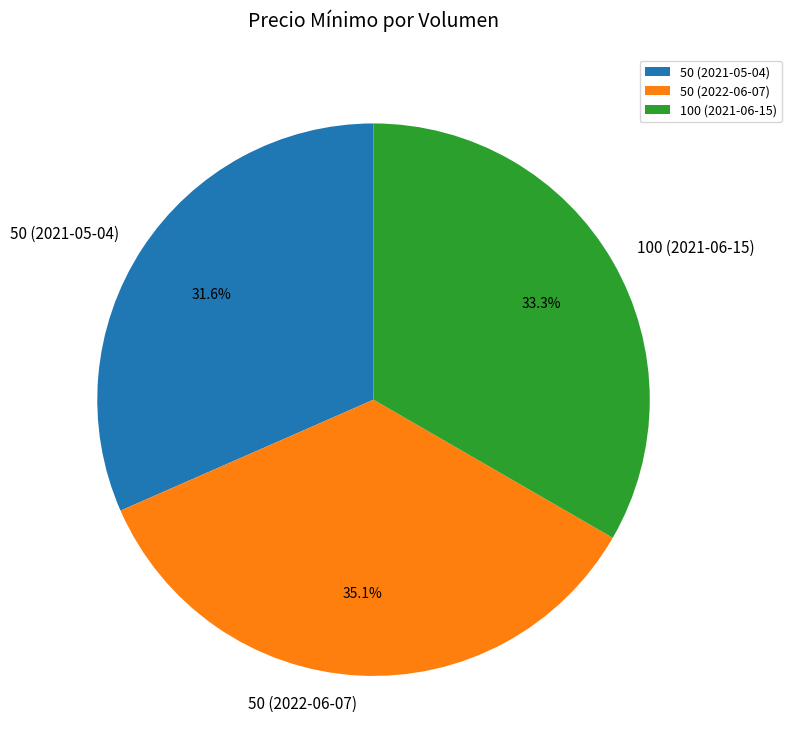

The 50 (2022-06-07) slice represents 35% of the pie. True or false?

True